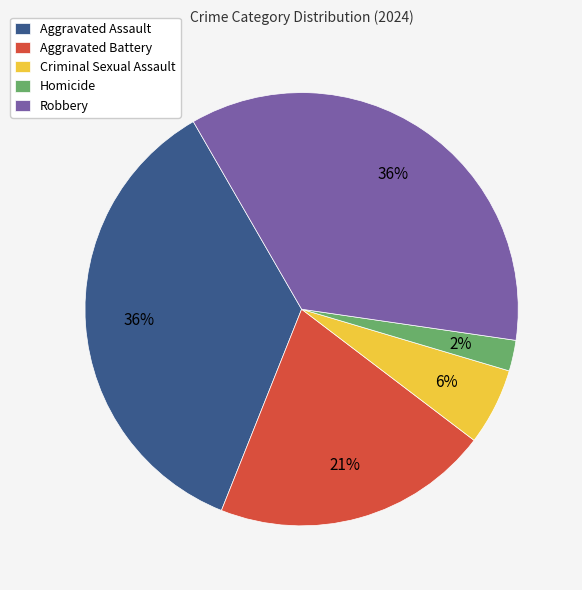

Is Aggravated Assault the majority of the pie?

No